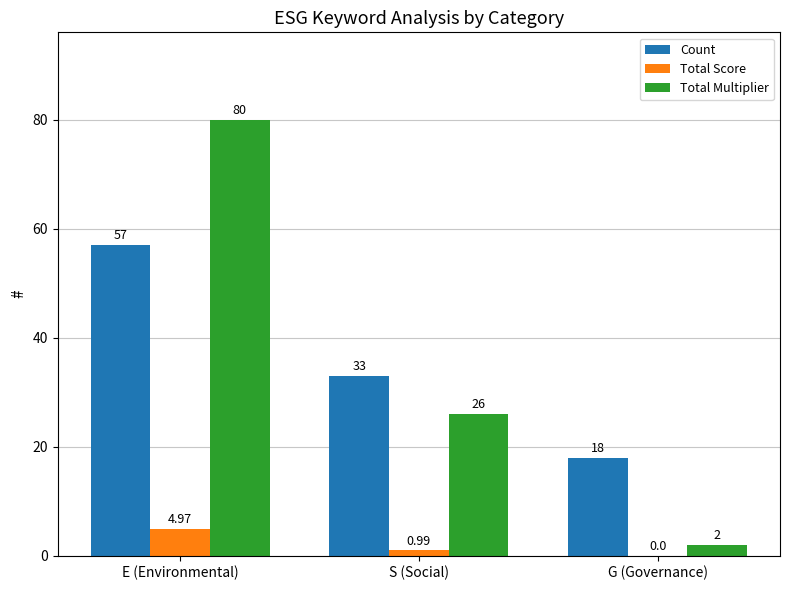

The Count series shows 33.0 at S (Social). True or false?

True